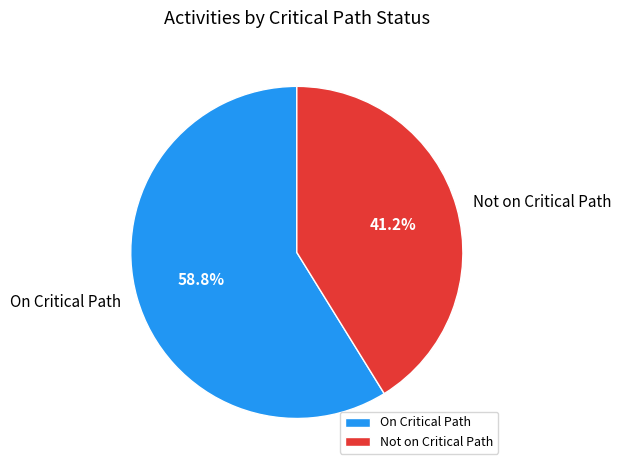

Is there any slice that represents more than half of the pie?

Yes